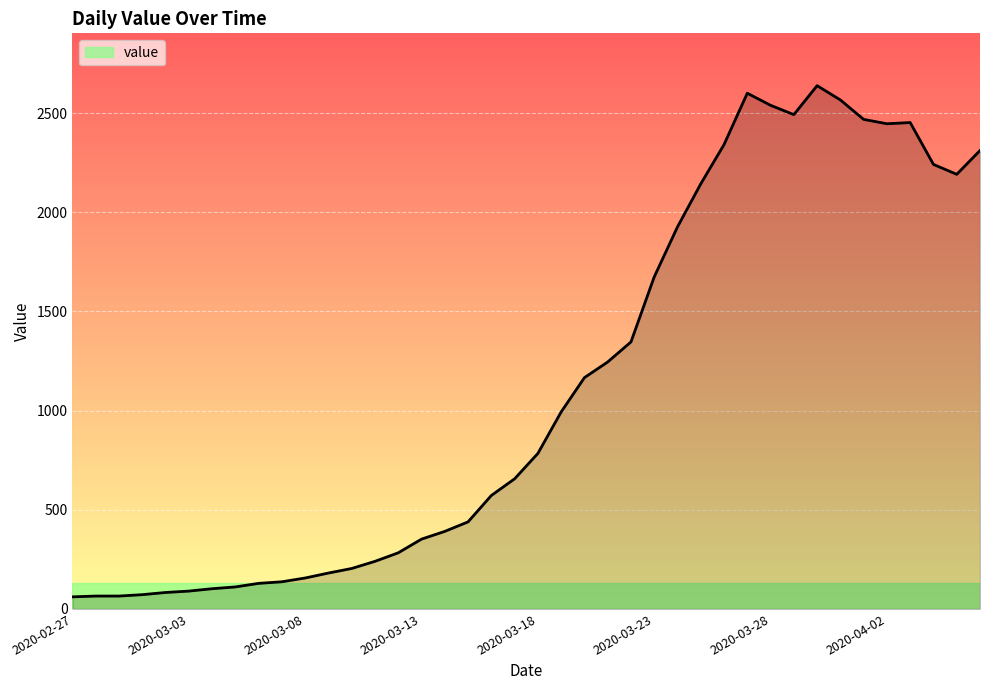

What is the sum of all values?

44951